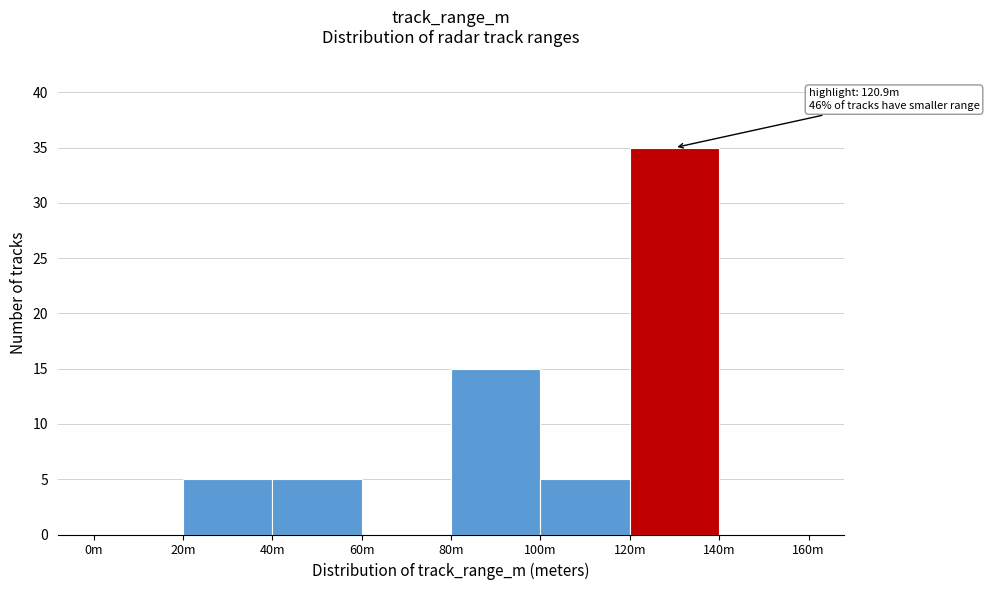

Reading left to right, extract all data points from this chart.

0m=0	20m=5	40m=5	60m=0	80m=15	100m=5	120m=35	140m=0